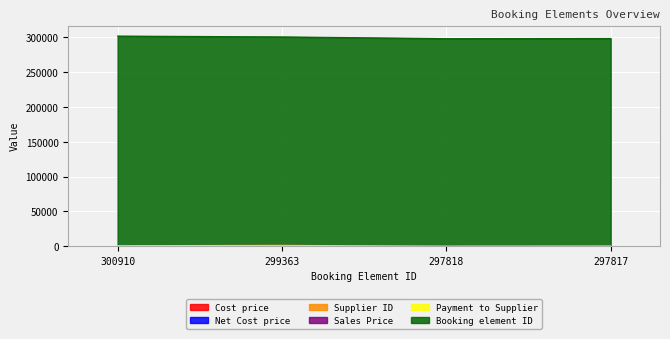

In Booking element ID, how many points are lower than both neighbors (excluding endpoints)?

1